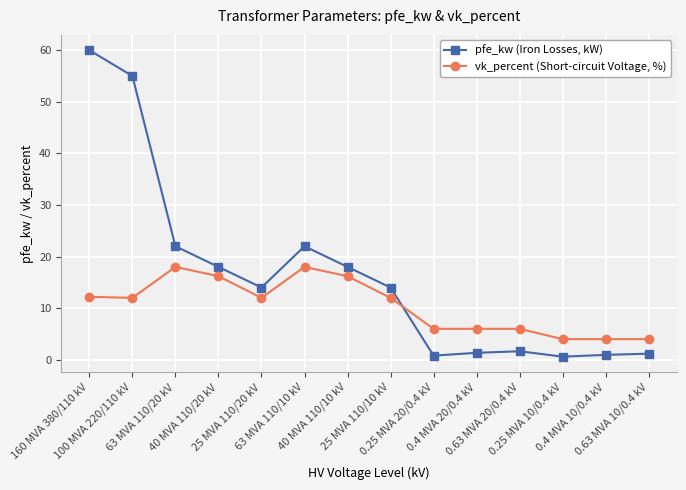

What is the approximate value of vk_percent (Short-circuit Voltage, %) at 63 MVA 110/20 kV?

18.0